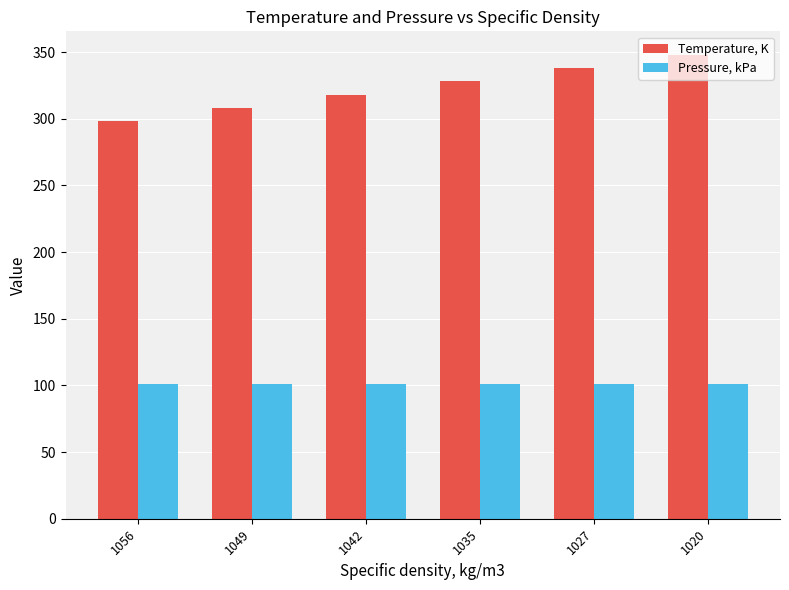

What is the maximum value for Pressure, kPa?

101.3